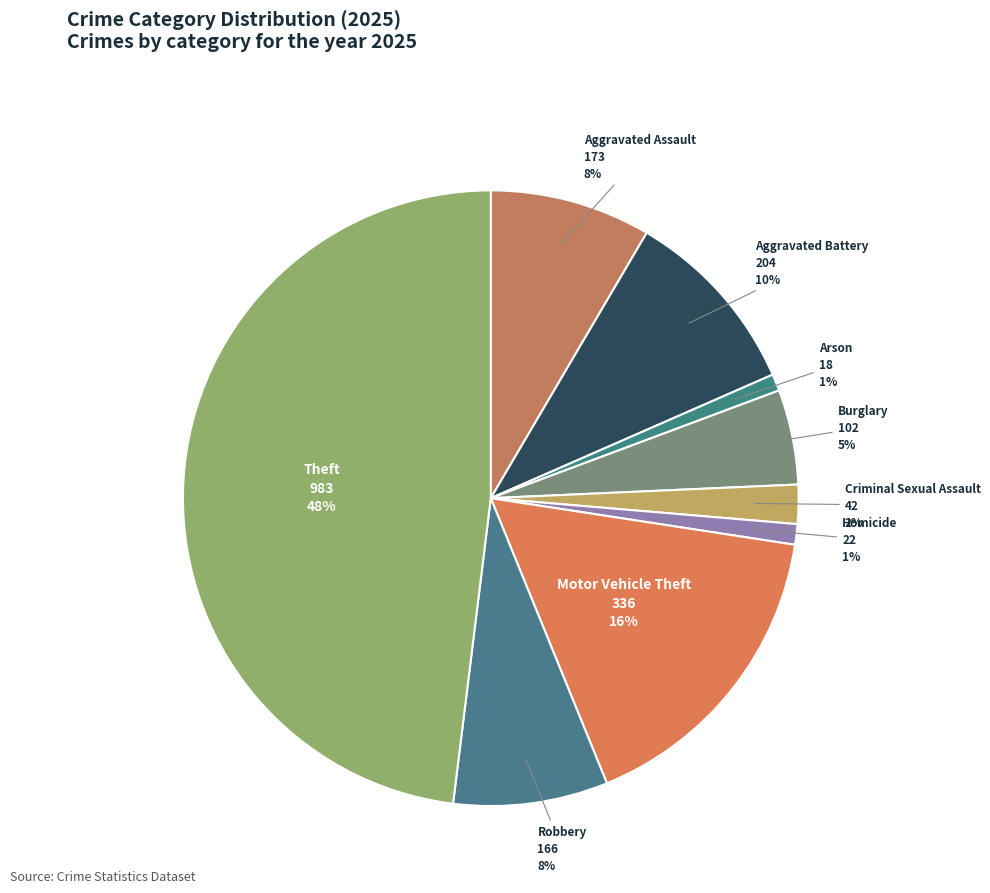

How many segments does this pie chart have?

9